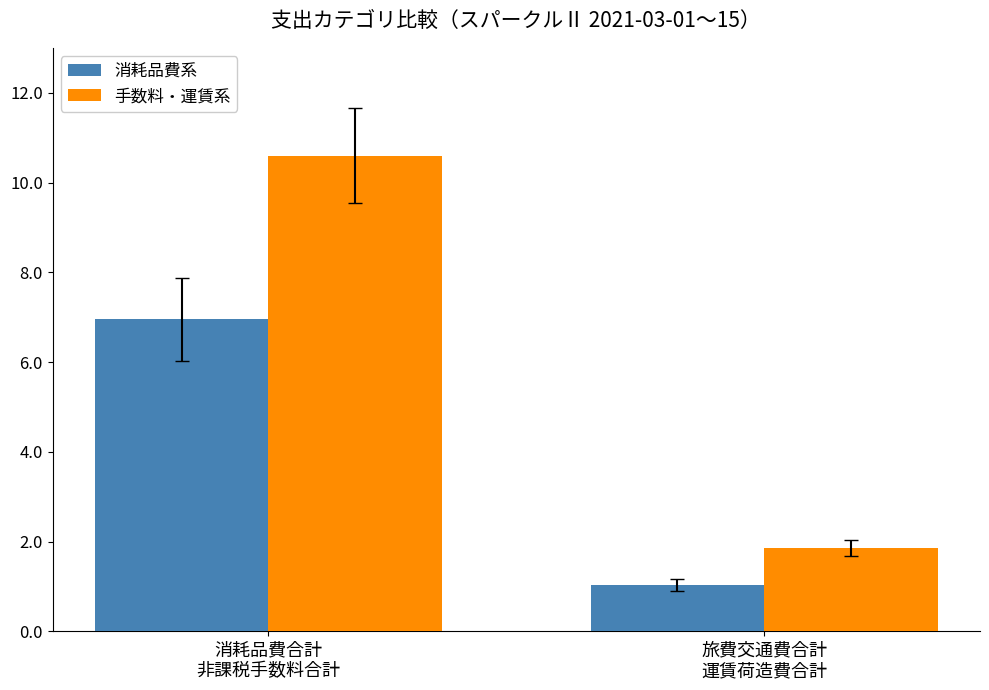

What is the sum of the 手数料・運賃系 values at 旅費交通費合計
運賃荷造費合計 and 消耗品費合計
非課税手数料合計?

12460